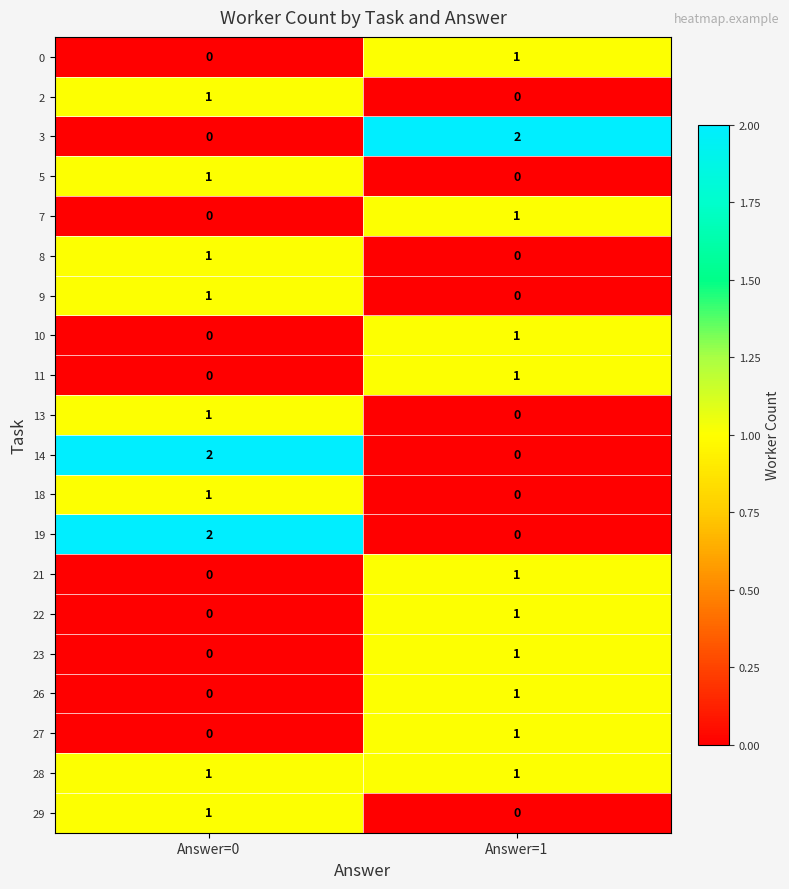

What is the greatest value displayed?

2